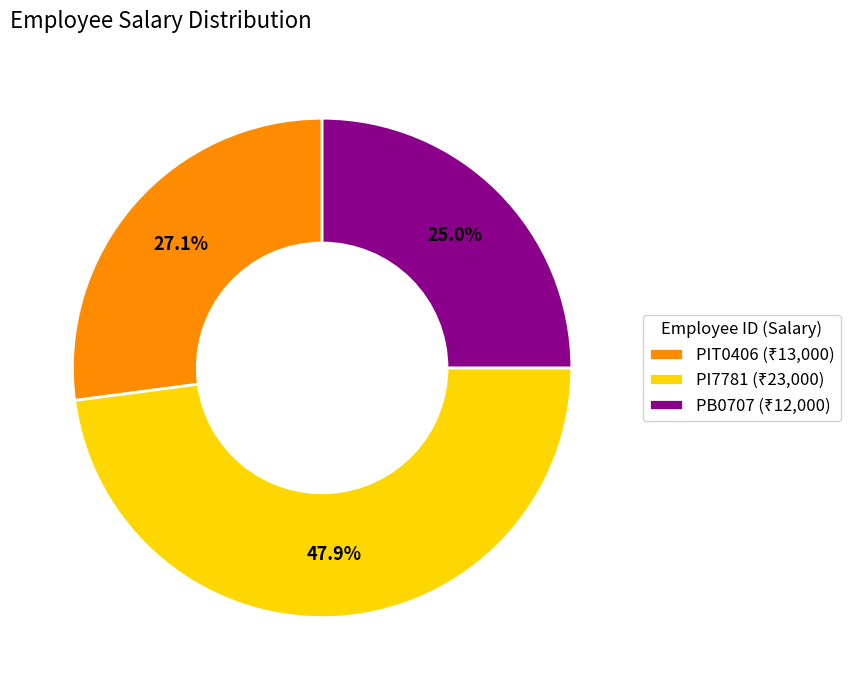

Is PI7781 the majority of the pie?

No